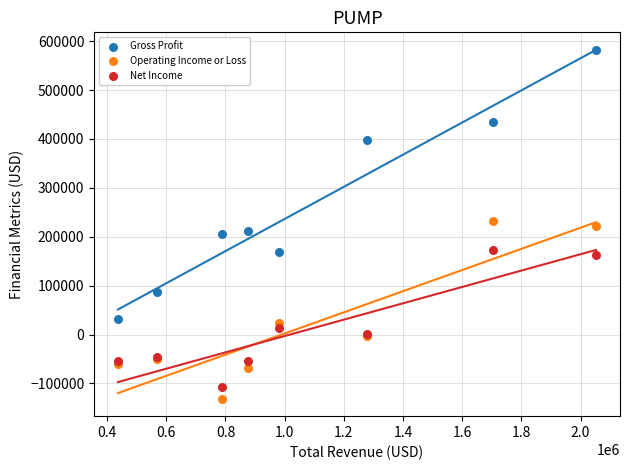

In the Operating Income or Loss series, what Y value is closest to 50750?

24100